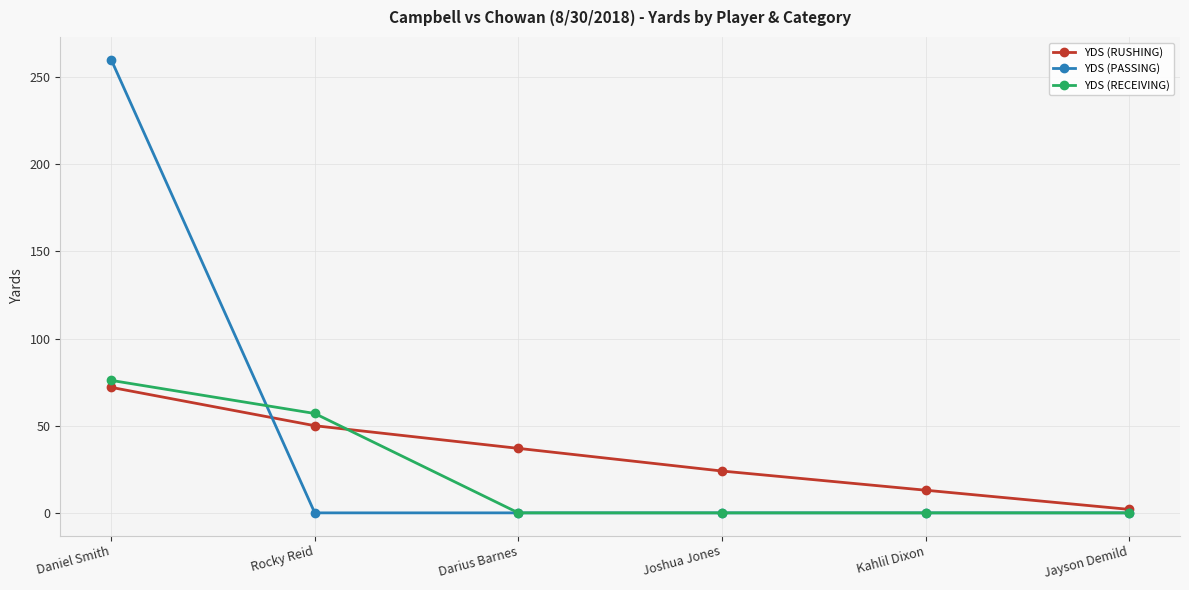

Which series has the widest spread of values?

YDS (PASSING)